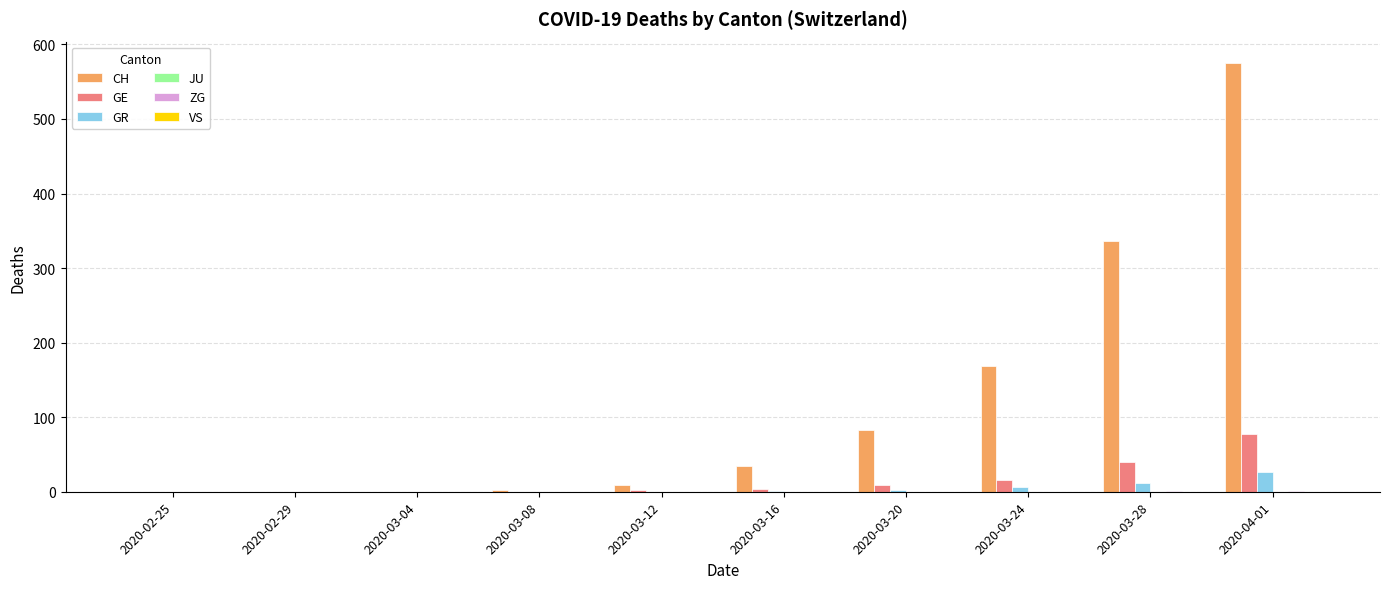

At which category is the sum across all series the highest?

2020-04-01